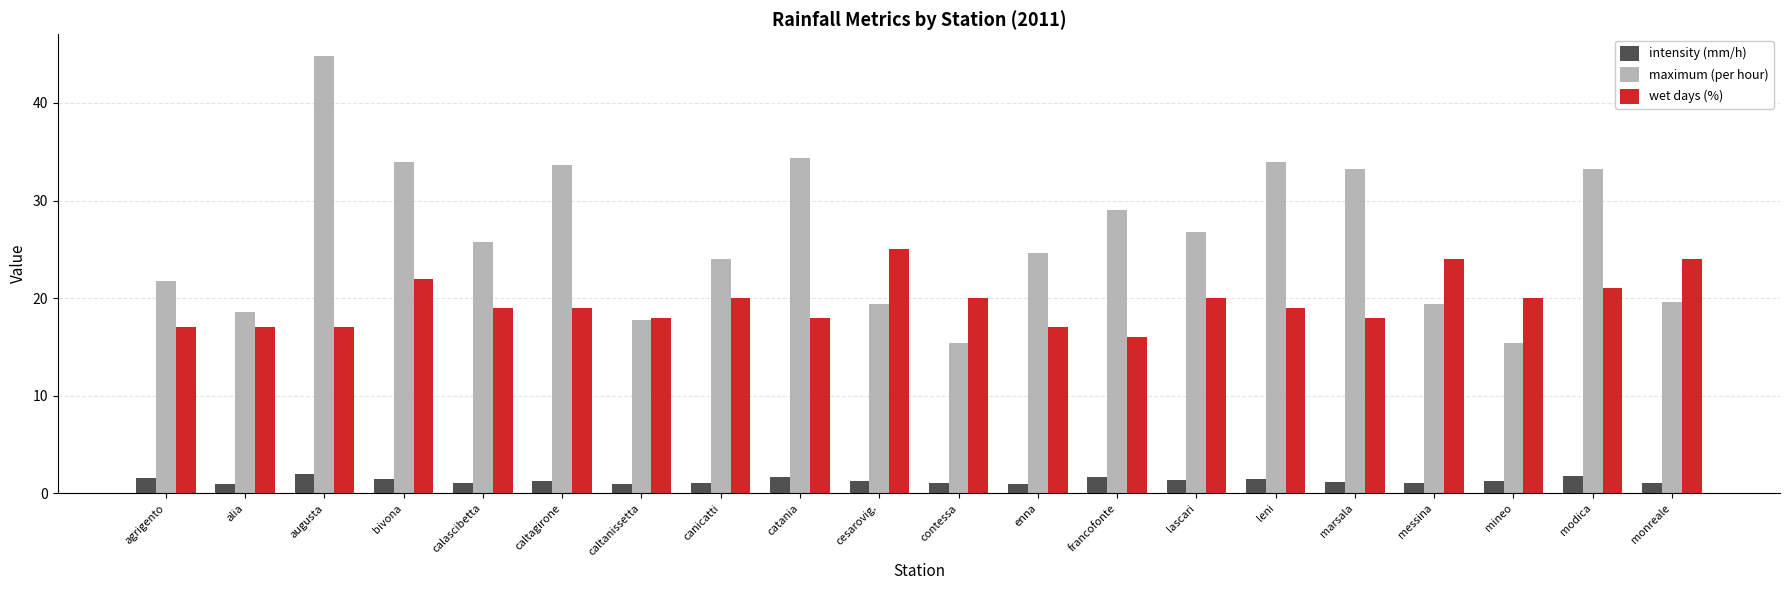

List the series in order of their peak value, highest first.

maximum (per hour), wet days (%), intensity (mm/h)